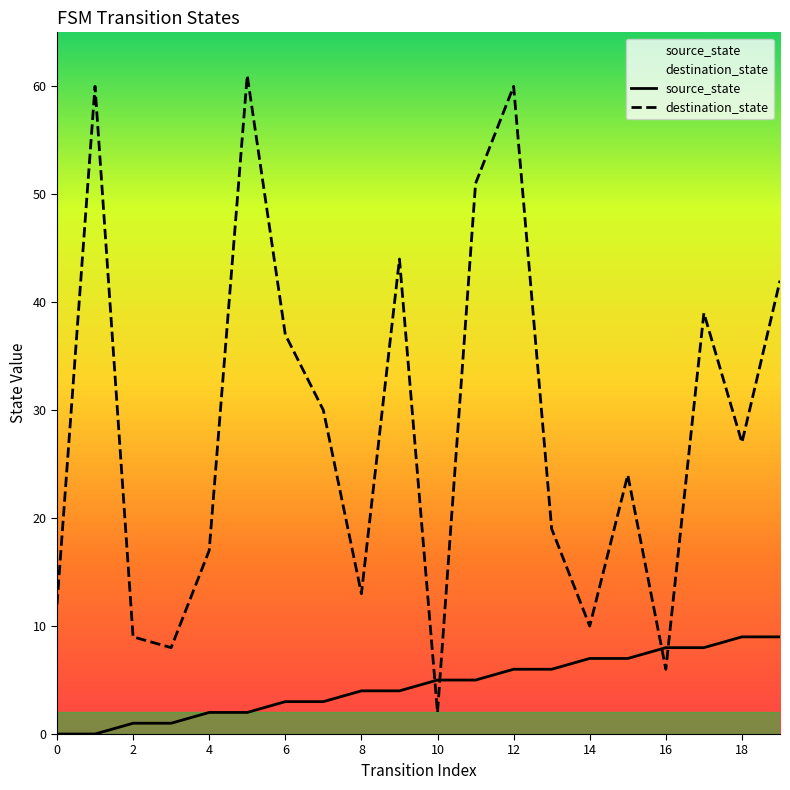

Is it true that source_state equals 13 at 16?

False